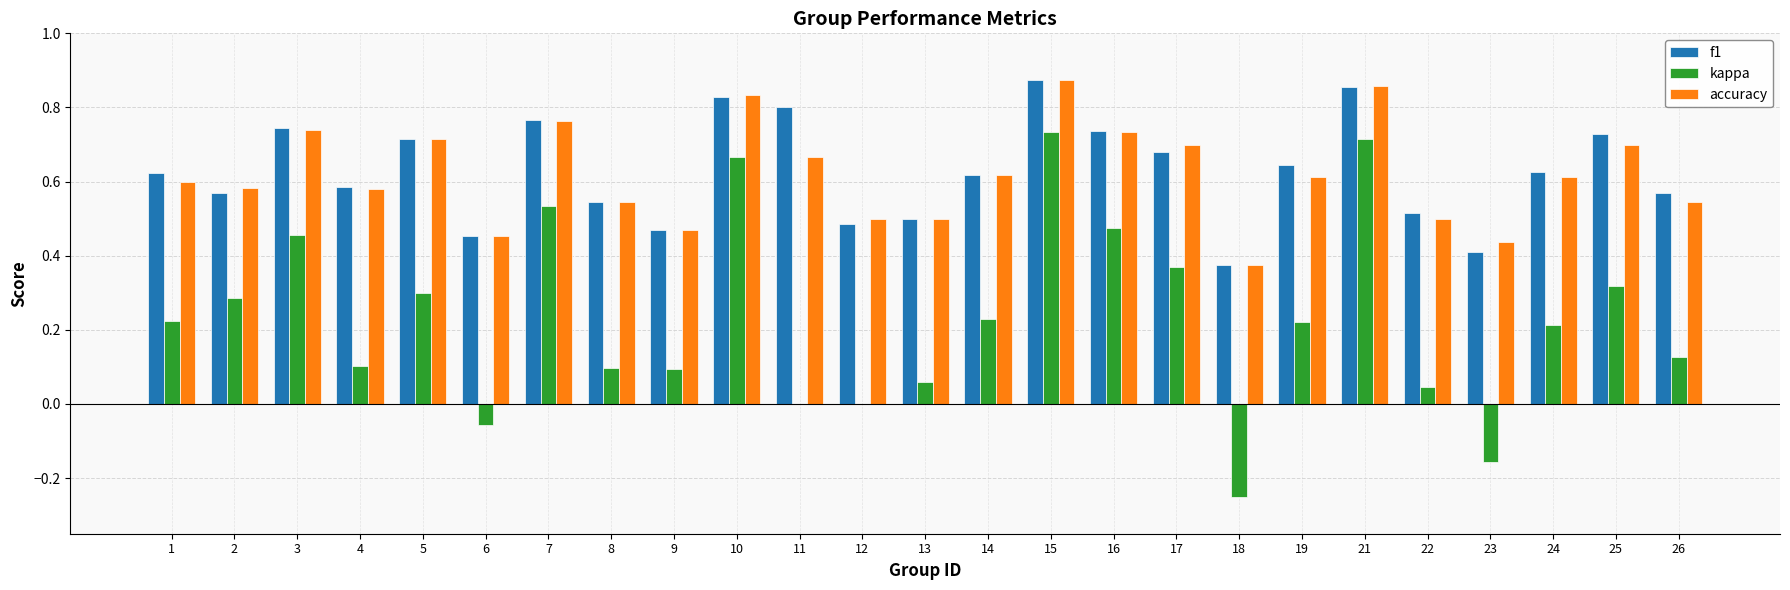

Between 4 and 16, which series saw the biggest shift?

kappa